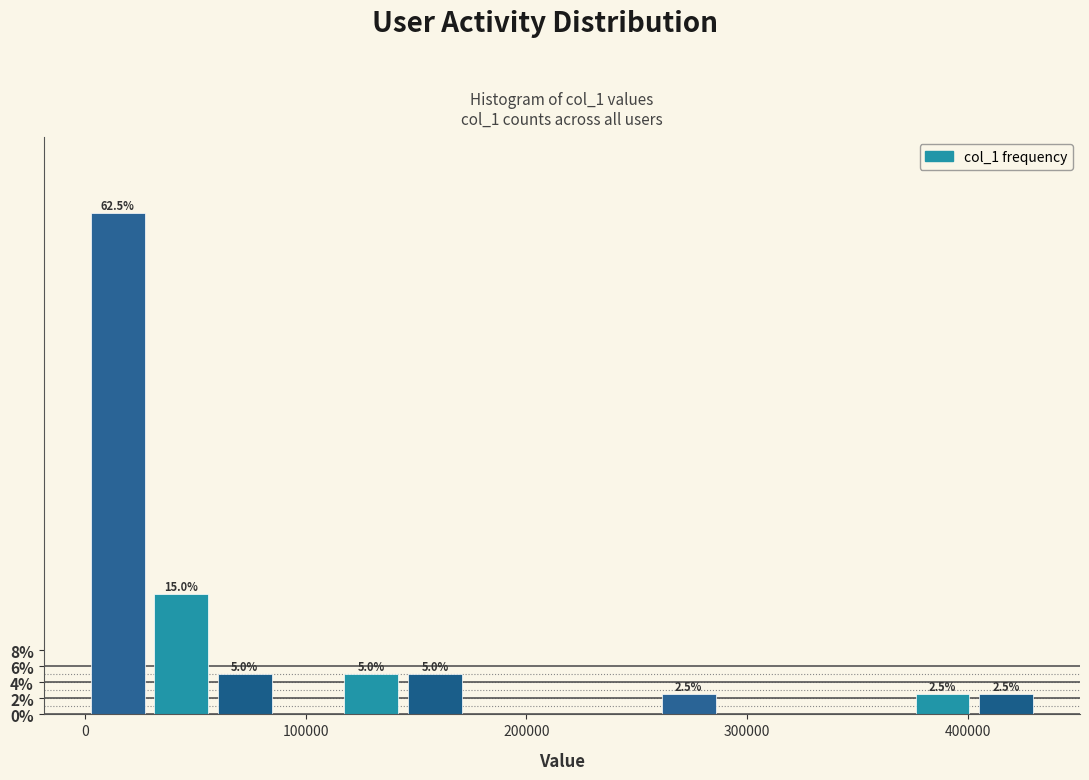

Read against the x-axis, roughly where is the centre of the tallest bar?

10000